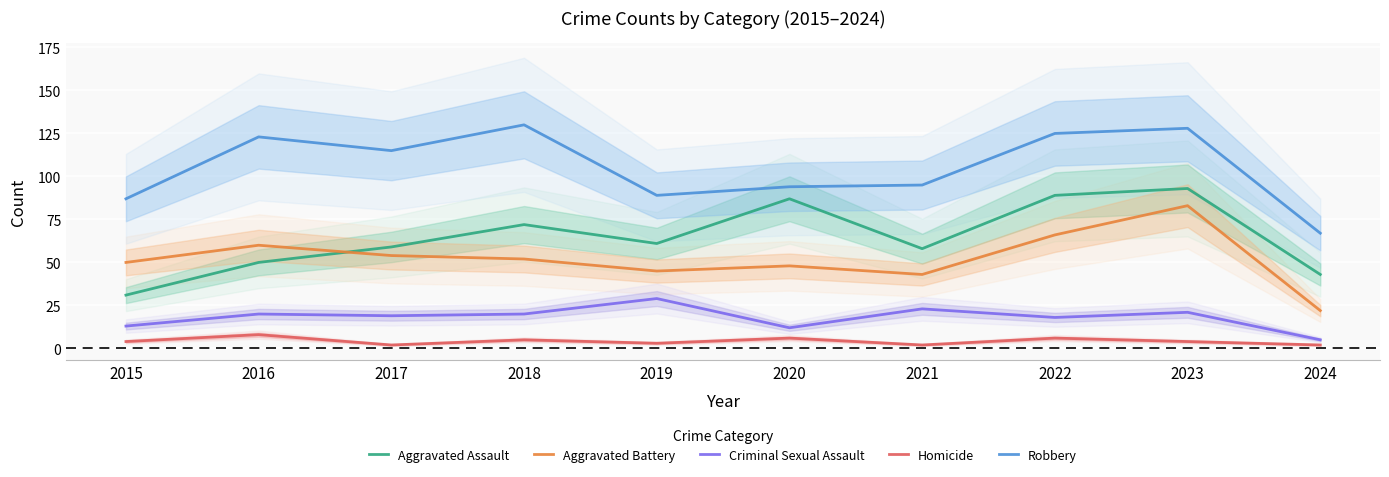

How many interior local peaks does the Robbery series have?

3